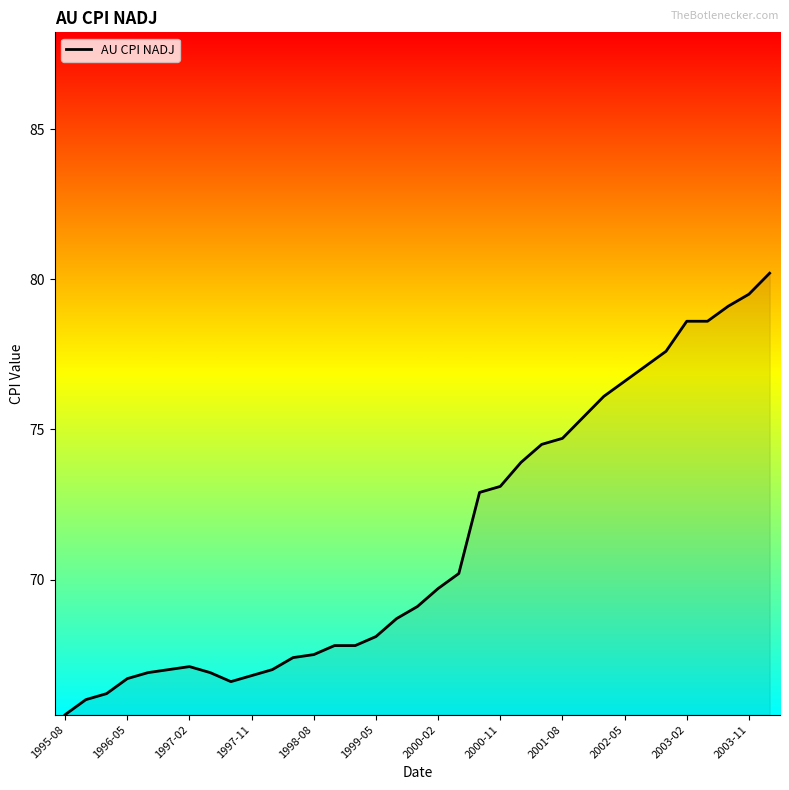

What is the average value?

71.3